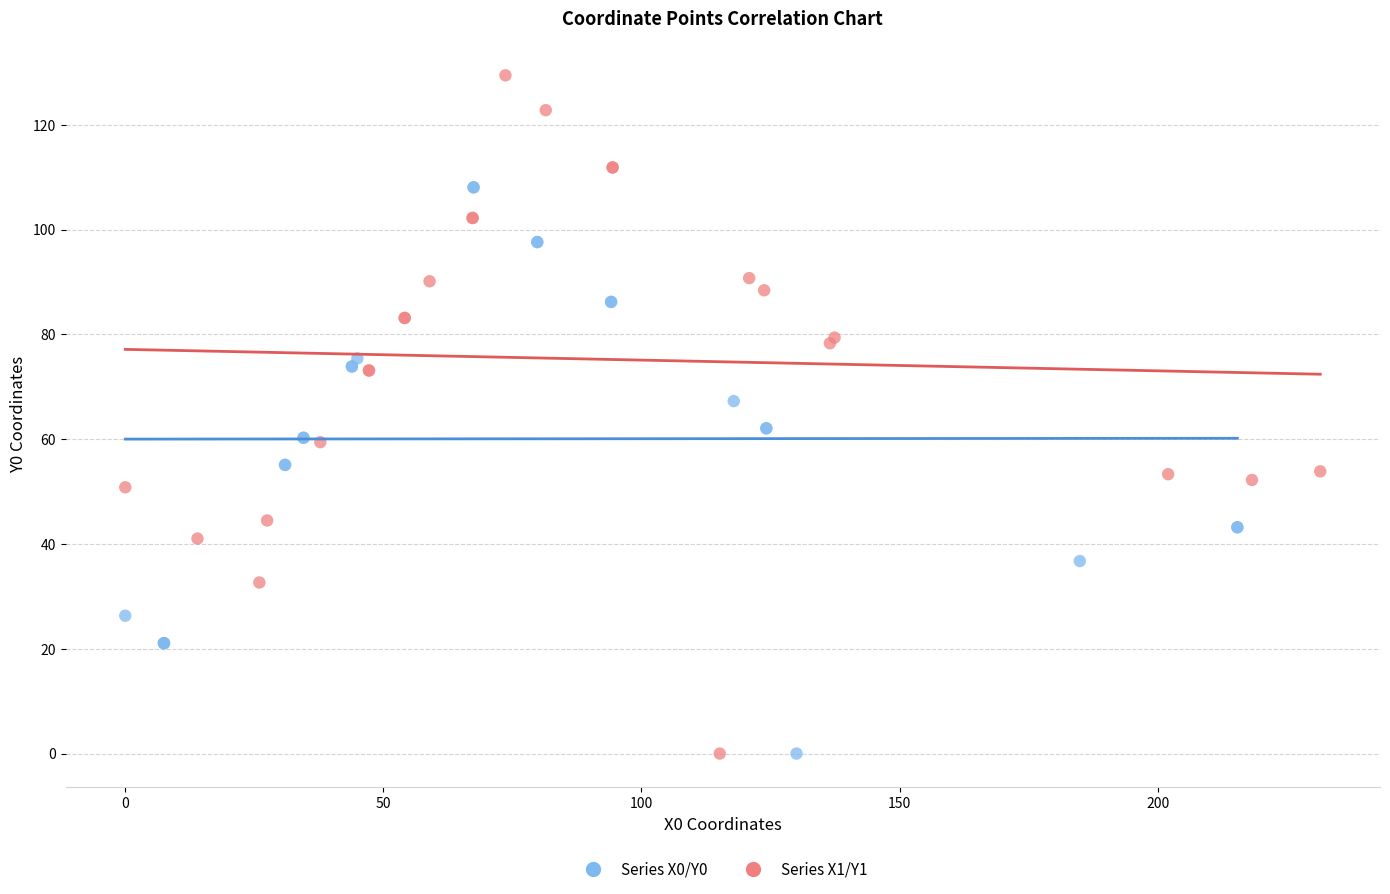

Which series has the widest spread of Y values?

Series X1/Y1